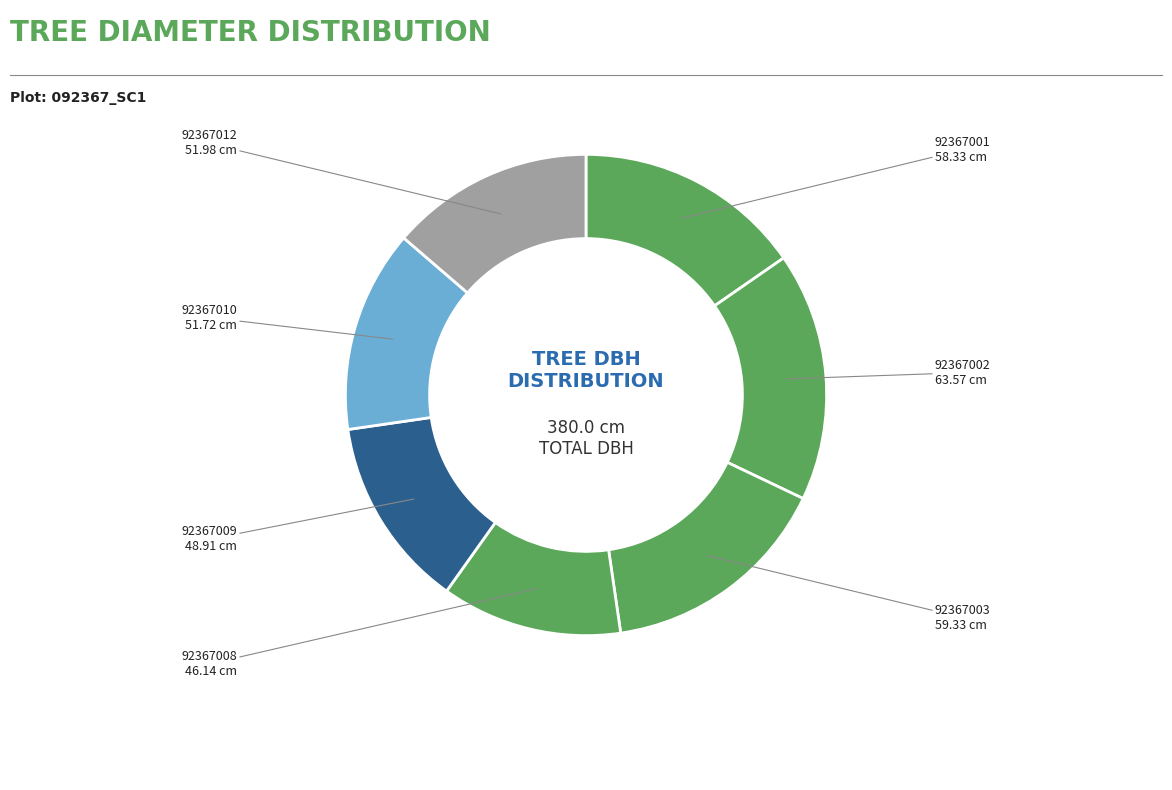

Is there any slice that represents more than half of the pie?

No